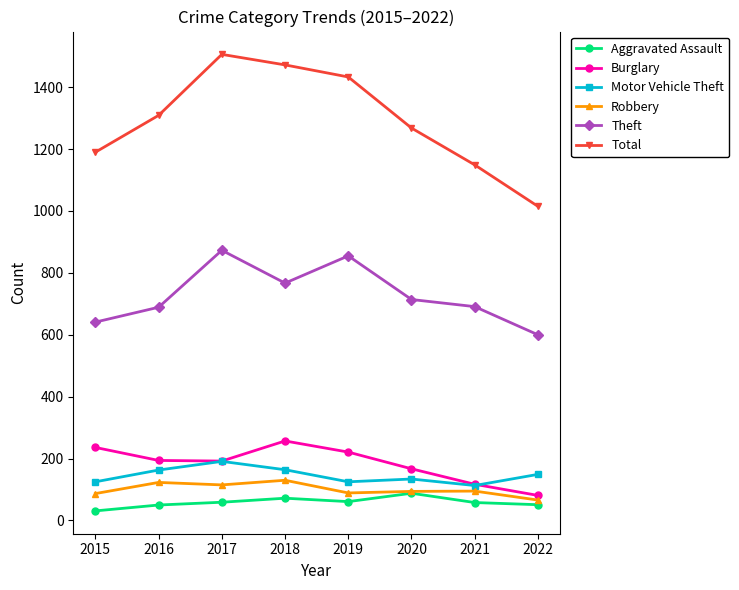

True or false: Burglary and Aggravated Assault cross at least once.

False